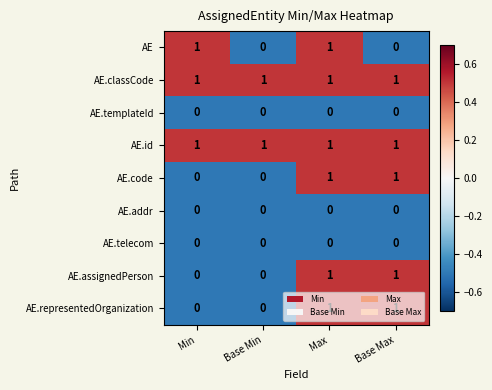

What is the total value across all series at Max?

6